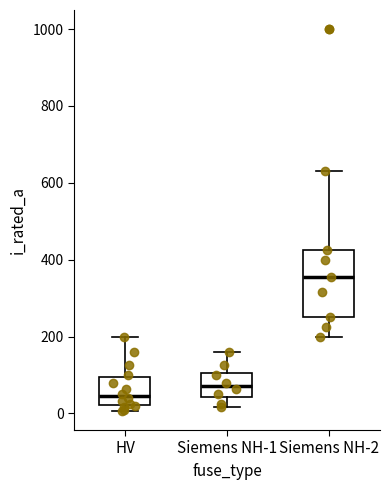

Where does the lower whisker of the box for Siemens NH-1 end on the y-axis? The values are not printed on the chart, so give them approximately, as read against the axis.

20